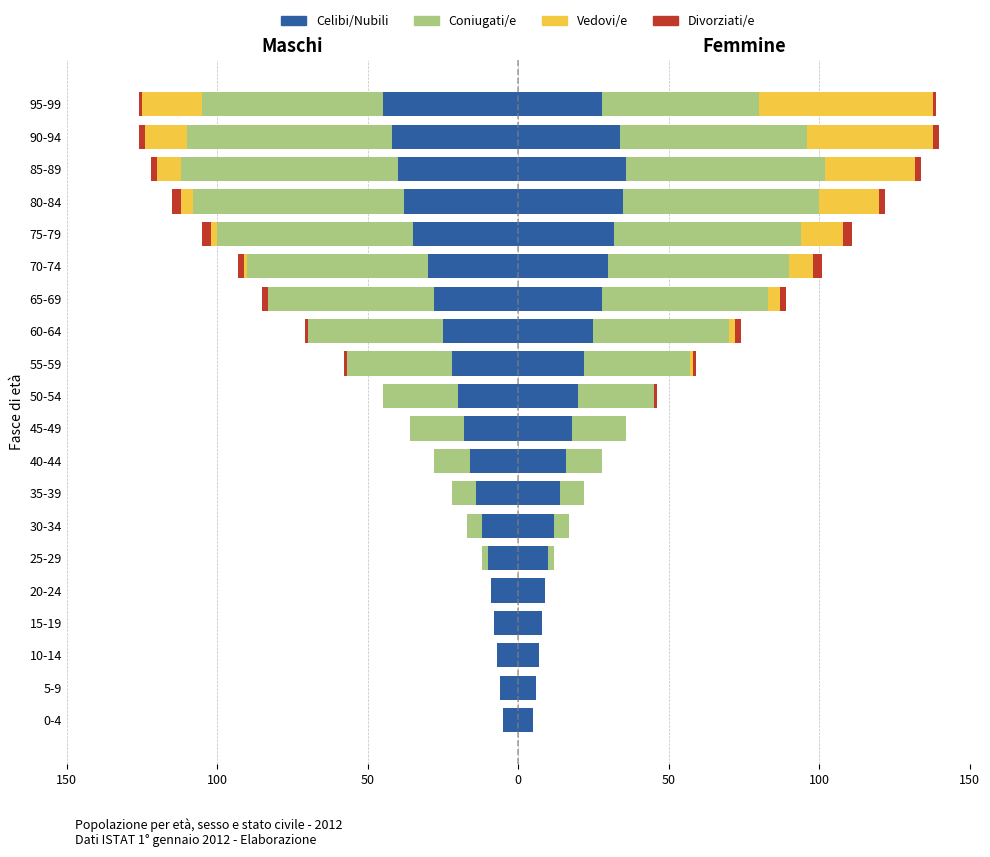

What is the value of the Coniugati/e bar at the 13th from the left?

-45